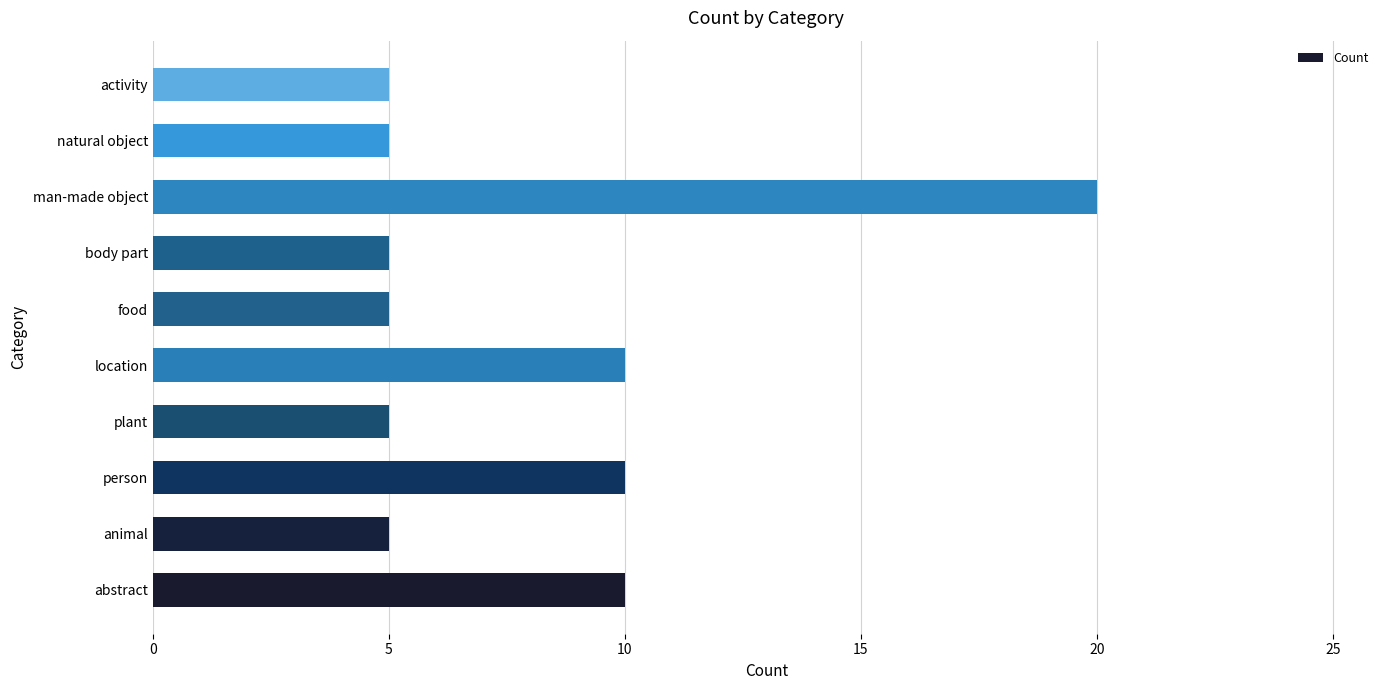

Count the number of categories in the chart.

10